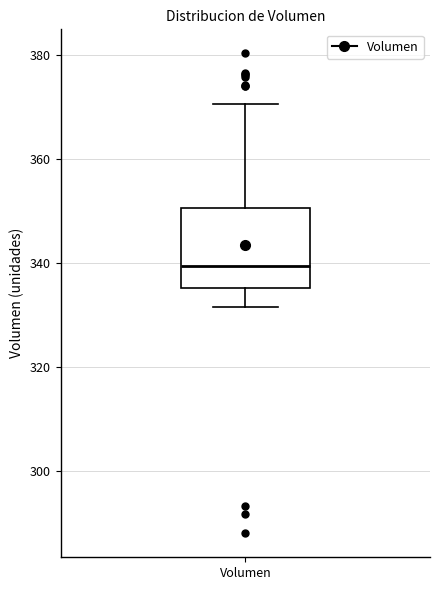

Where is the upper edge of the box for Volumen on the y-axis? The values are not printed on the chart, so give them approximately, as read against the axis.

350